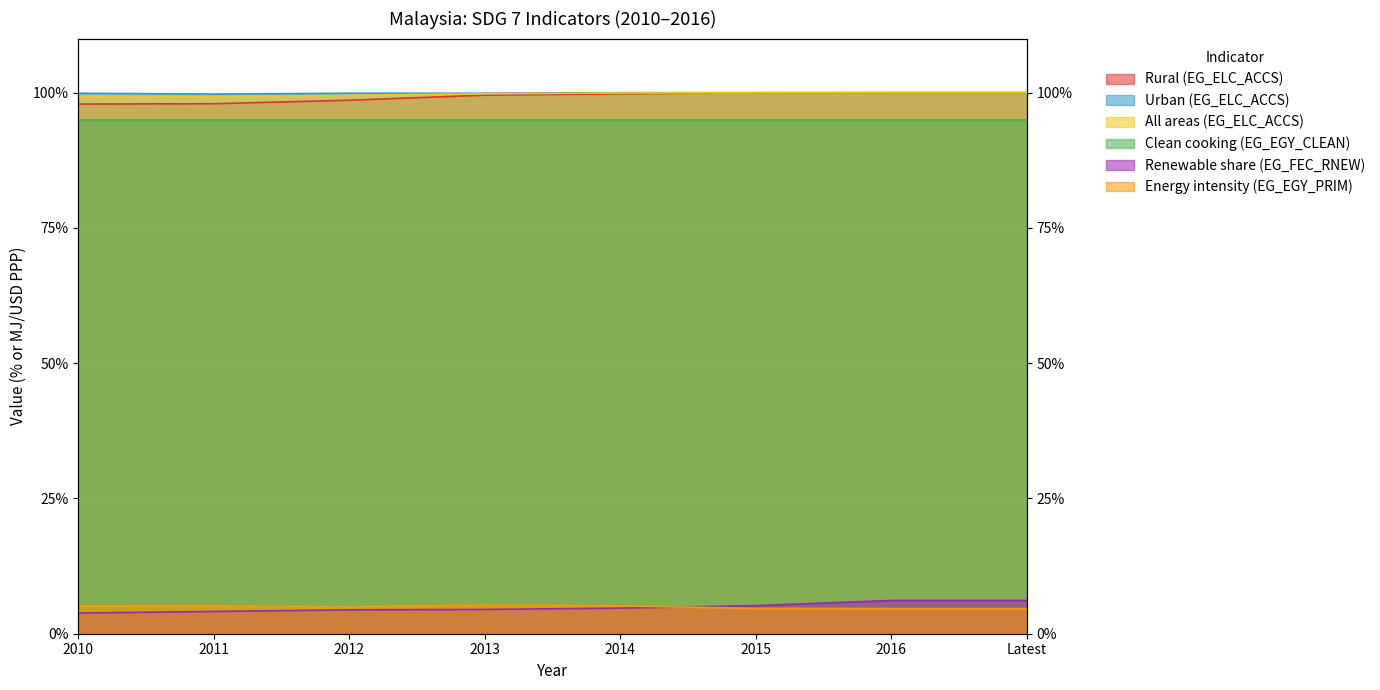

What is the label of the 8th point from the right?

2010